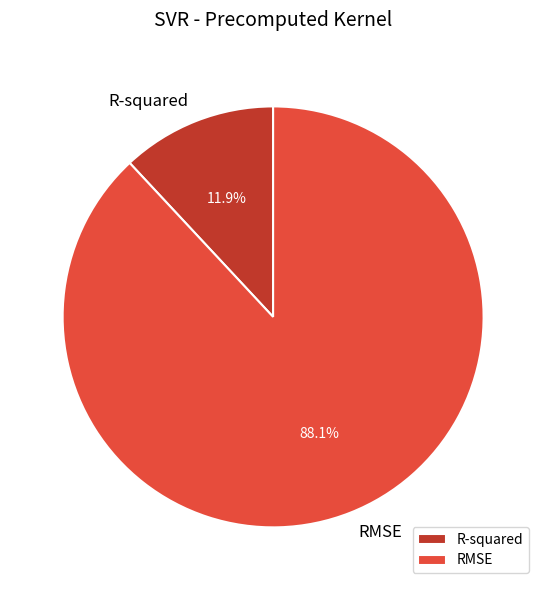

How many slices are in this pie chart?

2